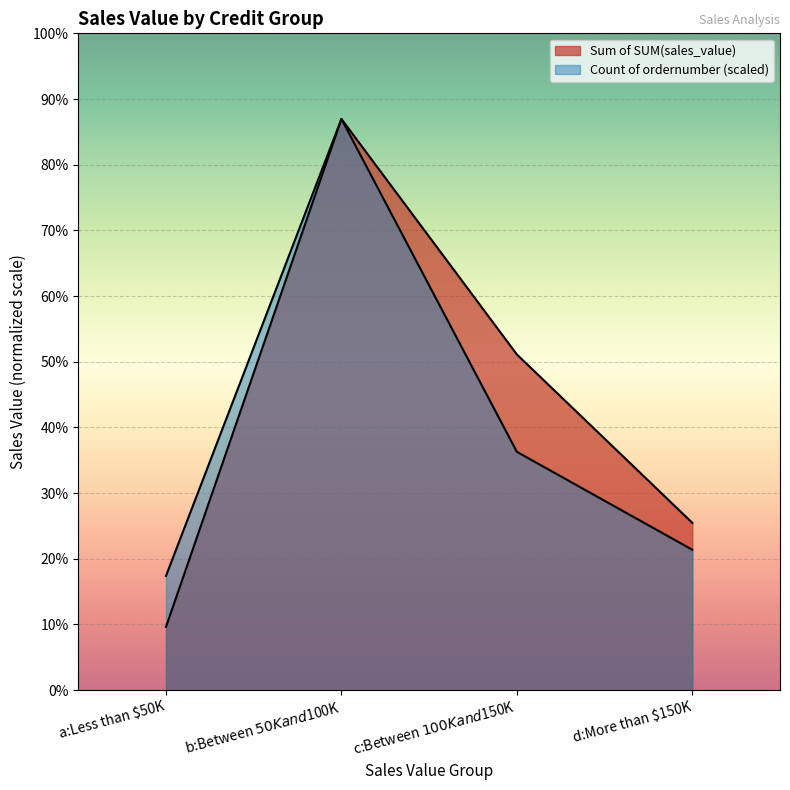

At which label does Sum of SUM(sales_value) reach its minimum?

a:Less than $50K